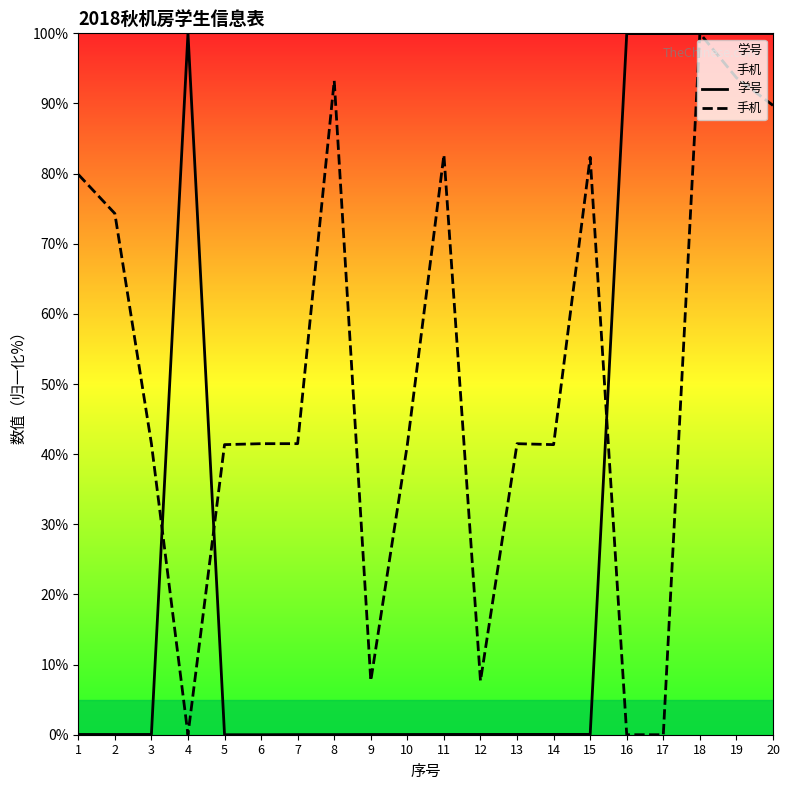

Is this an area chart (filled region under the line)?

No